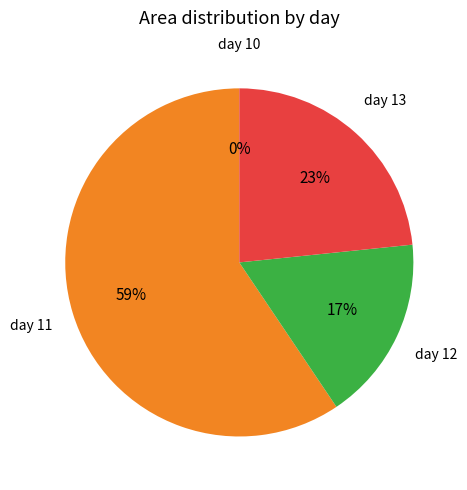

Does any single category account for the majority?

Yes